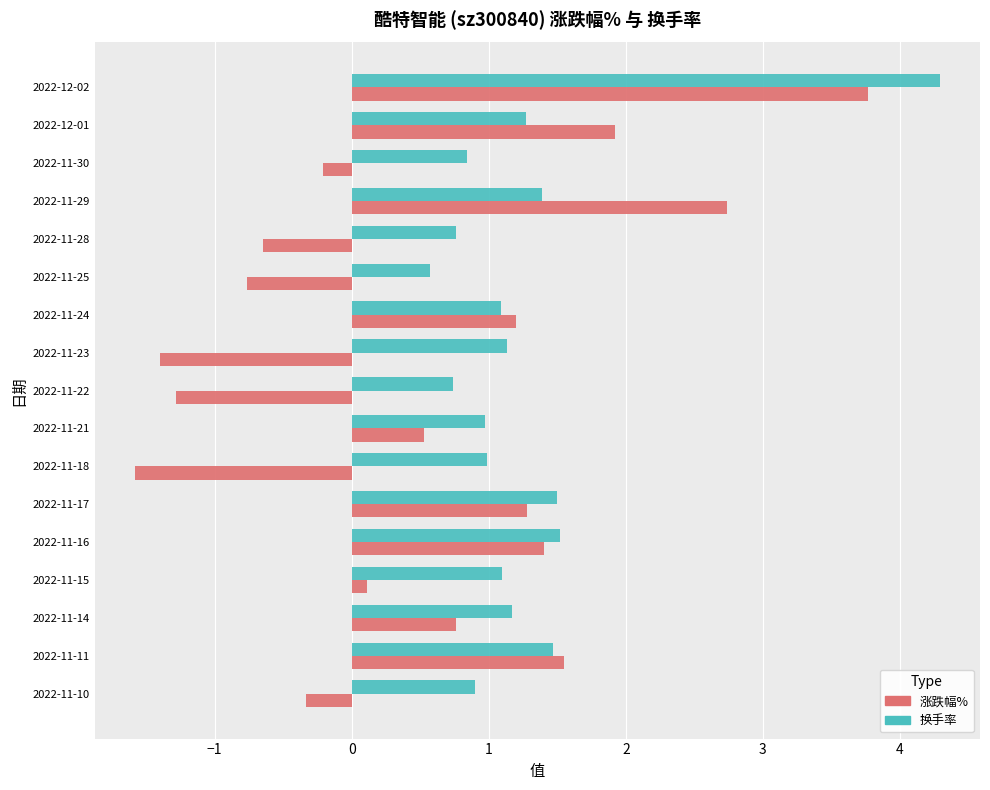

List the series in order of their peak value, lowest first.

涨跌幅%, 换手率